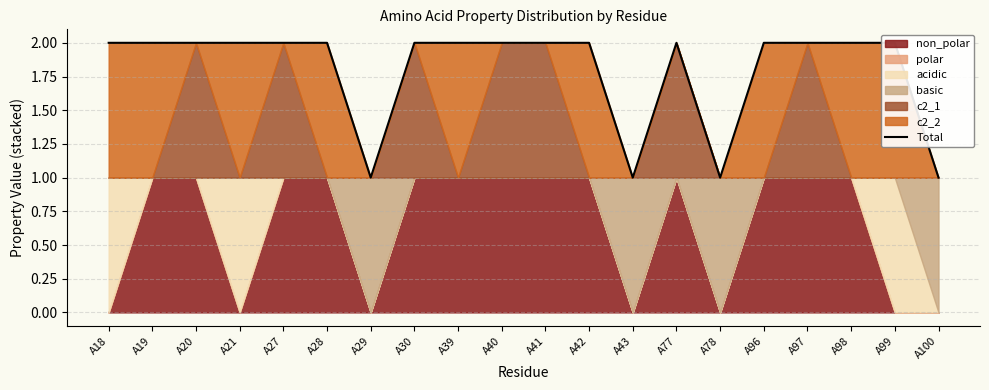

What is the approximate value at A99?

2